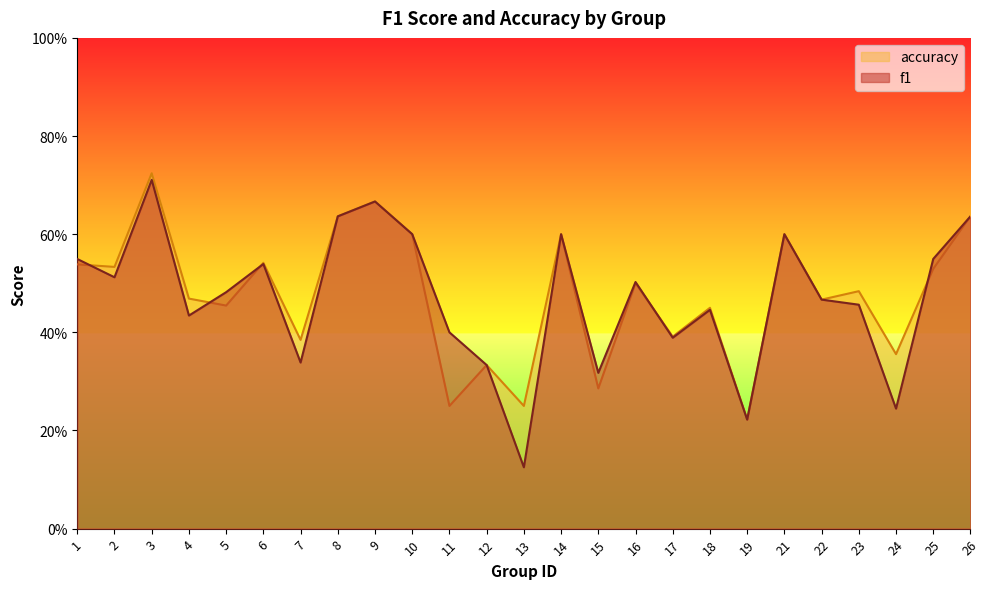

Reading left to right, transcribe all the data shown in this chart.

f1: 0.5	0.5	0.7	0.4	0.5	0.5	0.3	0.6	0.7	0.6	0.4	0.3	0.1	0.6	0.3	0.5	0.4	0.4	0.2	0.6	0.5	0.5	0.2	0.5	0.6
accuracy: 0.5	0.5	0.7	0.5	0.5	0.5	0.4	0.6	0.7	0.6	0.2	0.3	0.2	0.6	0.3	0.5	0.4	0.5	0.2	0.6	0.5	0.5	0.4	0.5	0.6